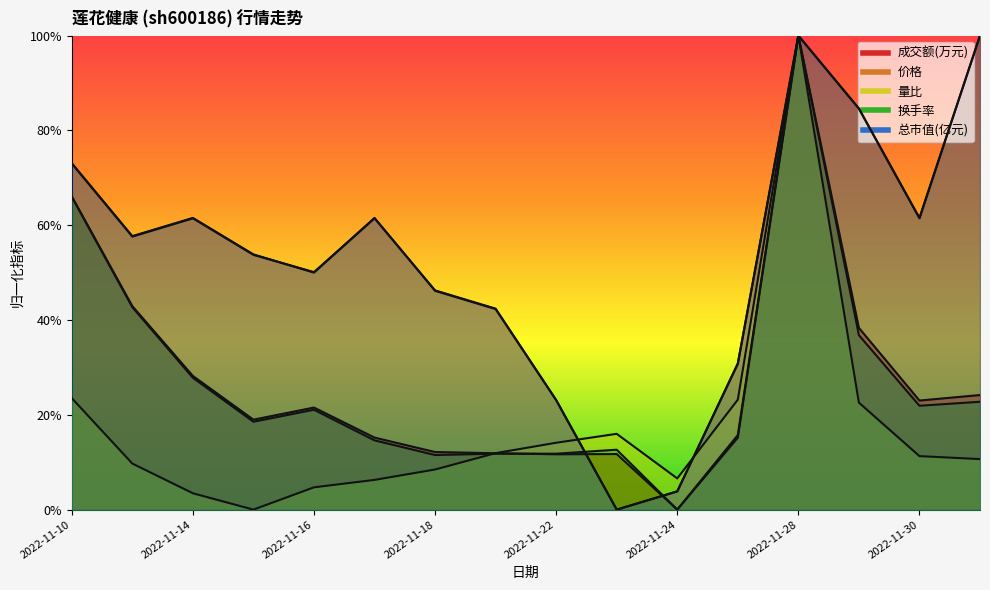

Where is 成交额(万元) nearest to the value 0?

2022-11-24